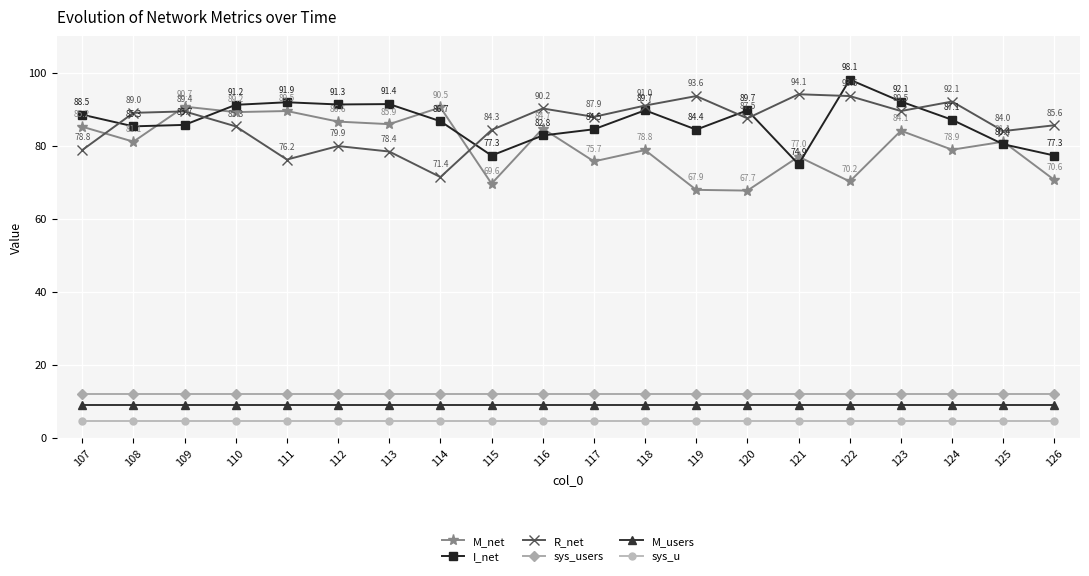

Where does the M_net series first go above 81?

107